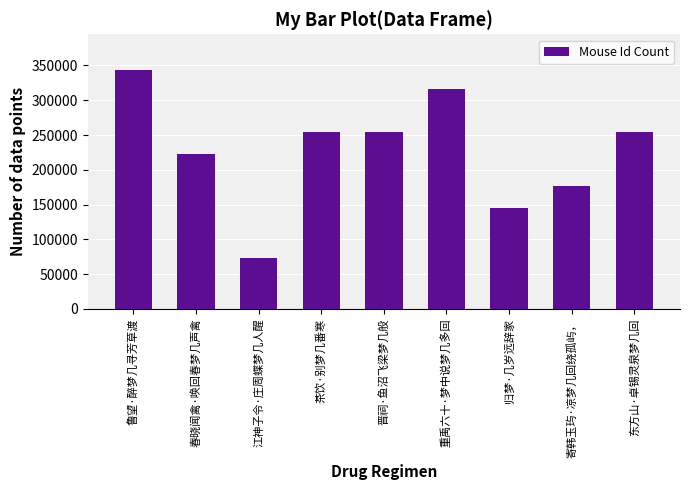

At which category does the chart reach its minimum across all series?

江神子令·庄周蝶梦几人醒